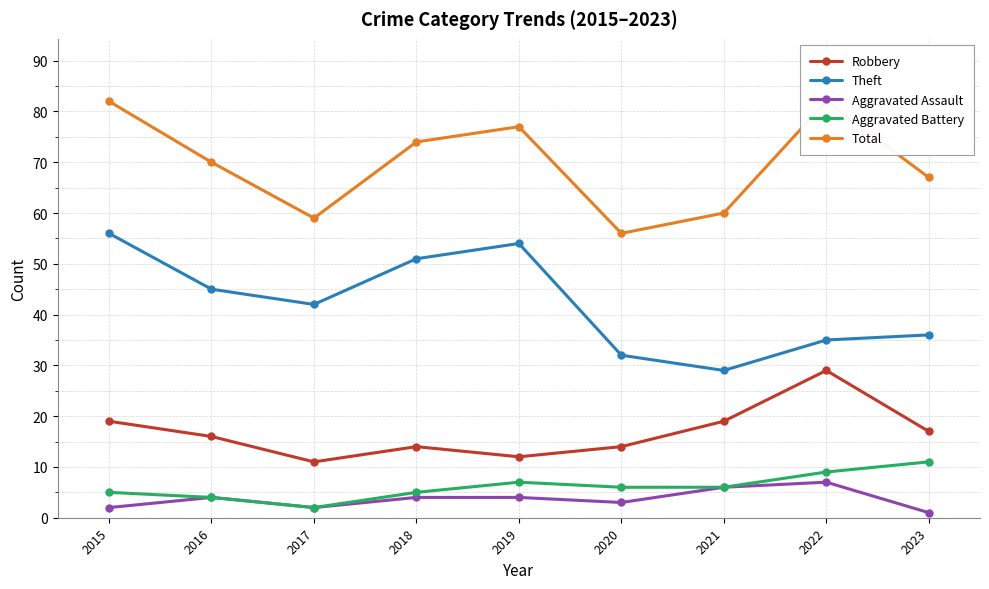

What is the difference between the Theft values at 2019 and 2021?

25